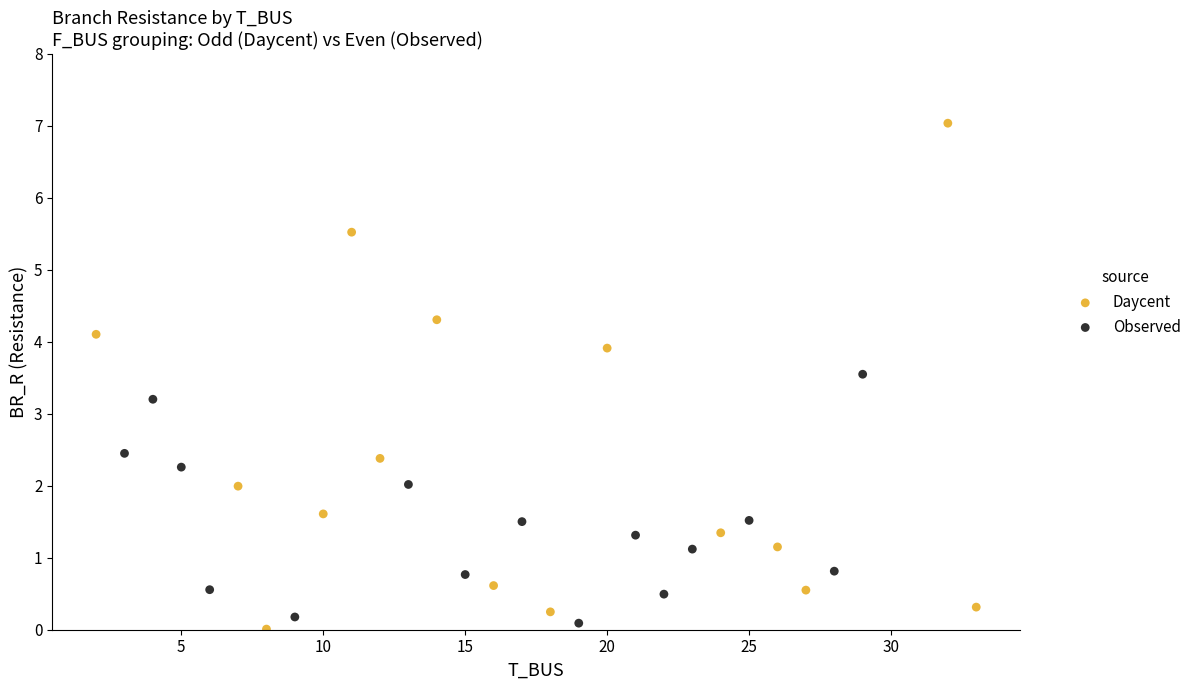

Which series has the widest spread of Y values?

Daycent